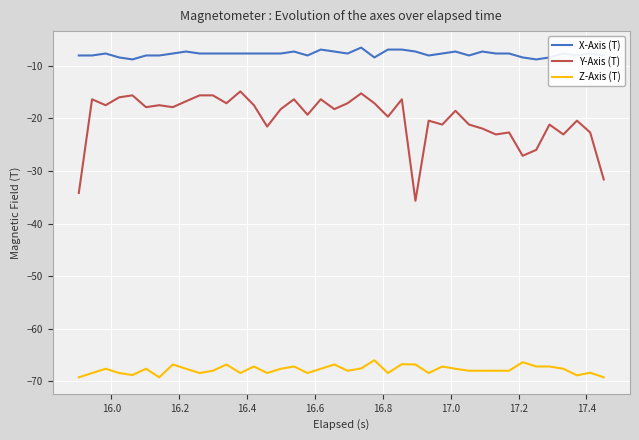

What is the minimum value shown in the chart?

-69.3